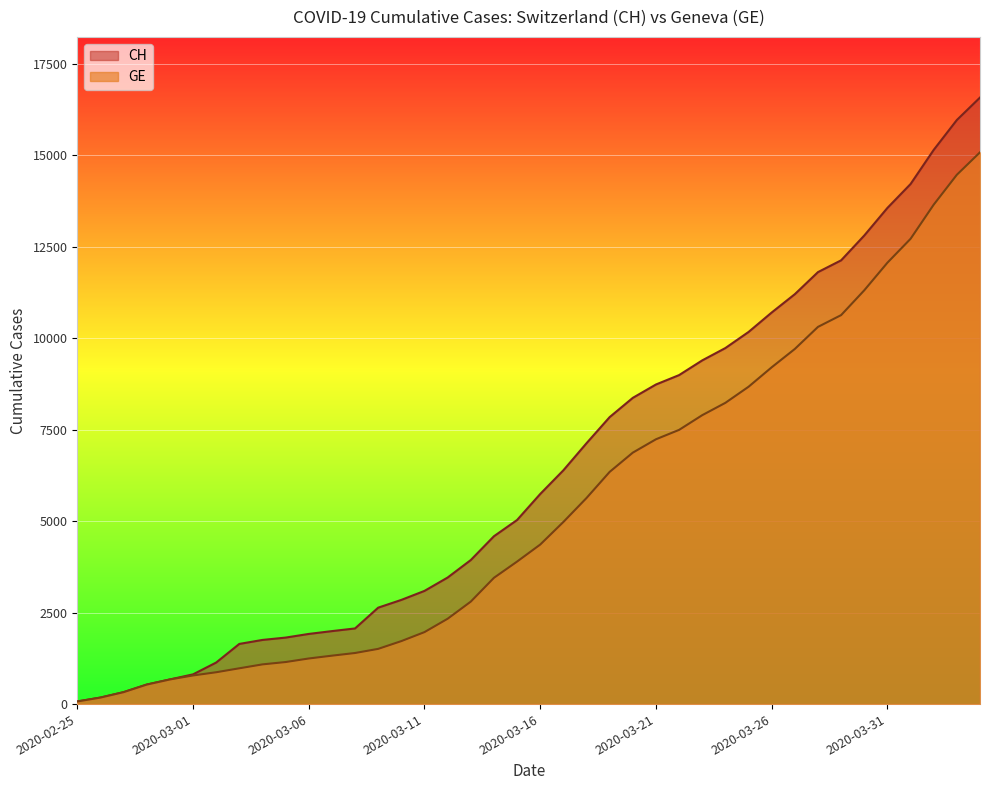

How many data points in CH are less than 5741?

20